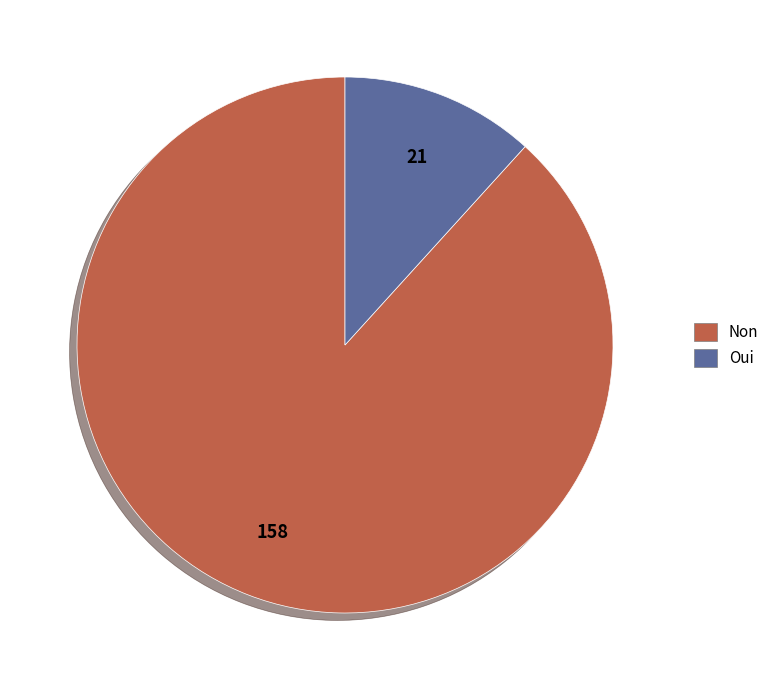

Combined, do Oui and Non account for over 50%?

Yes